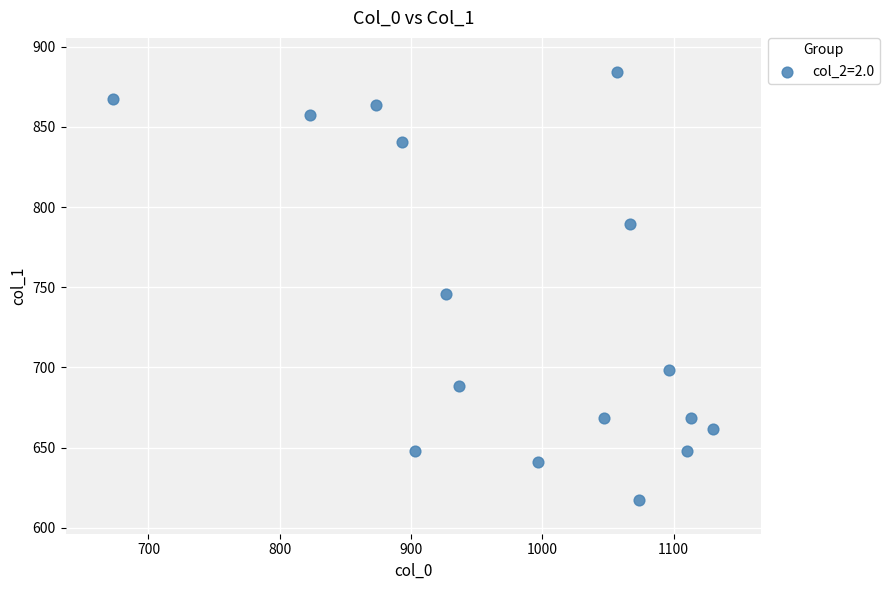

What is the range of X values (max minus min)?

456.7